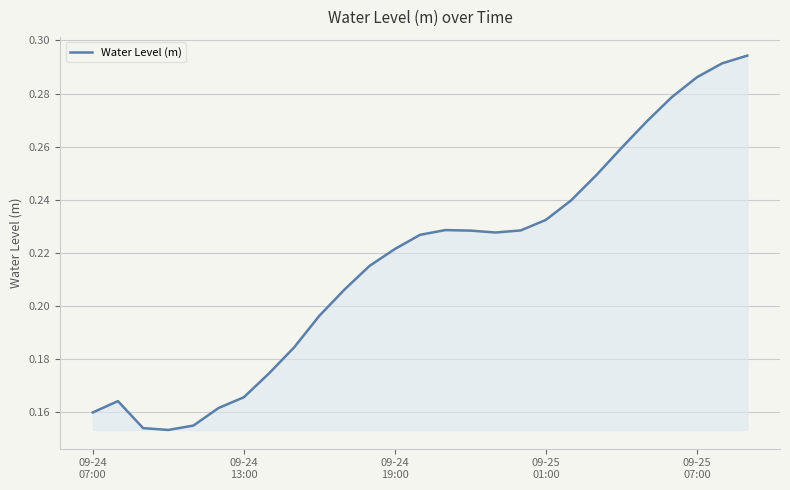

How many values are between 0 and 1?

27